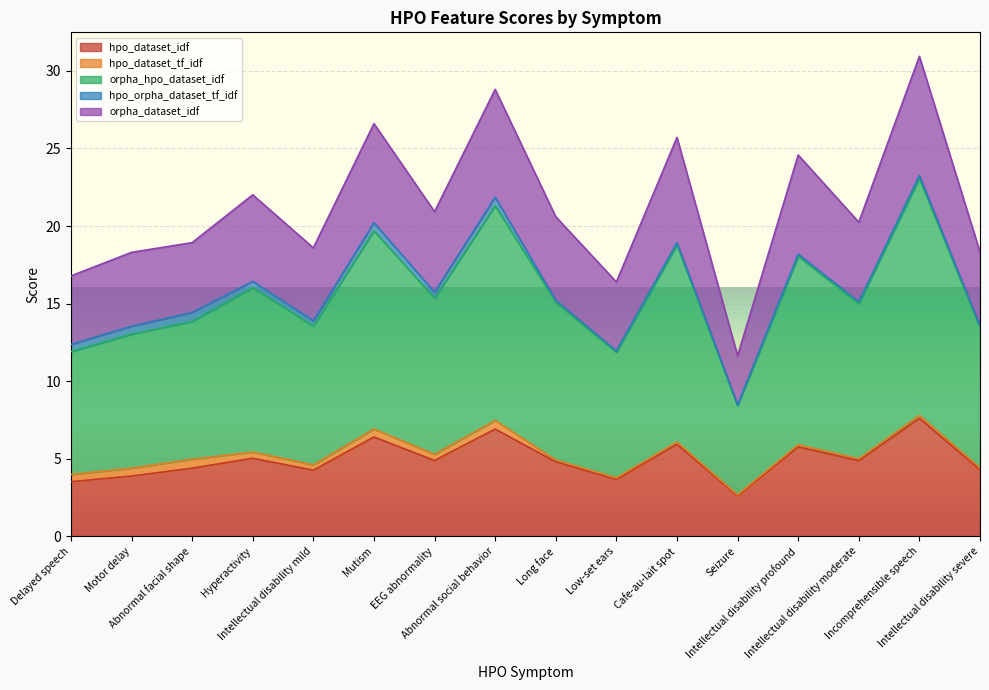

How many lines are shown in the chart?

5